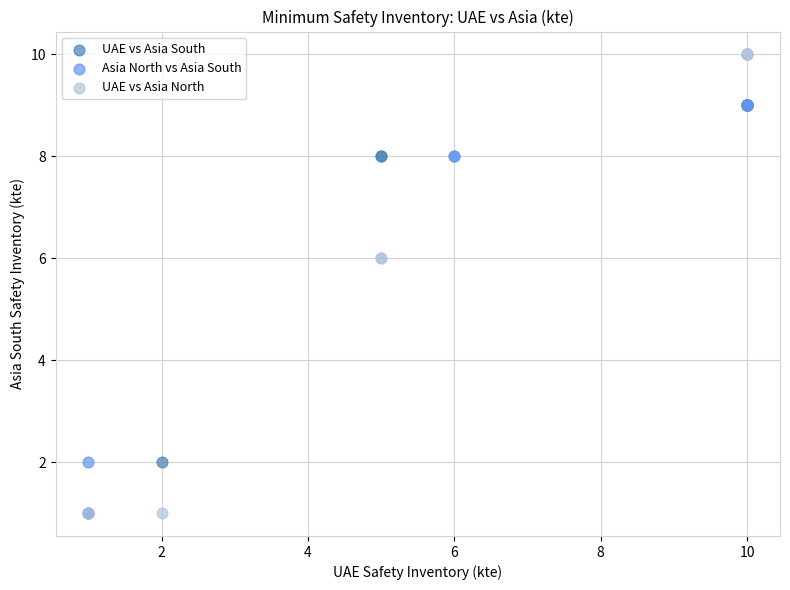

Which series has the largest Y range (max minus min)?

UAE vs Asia North